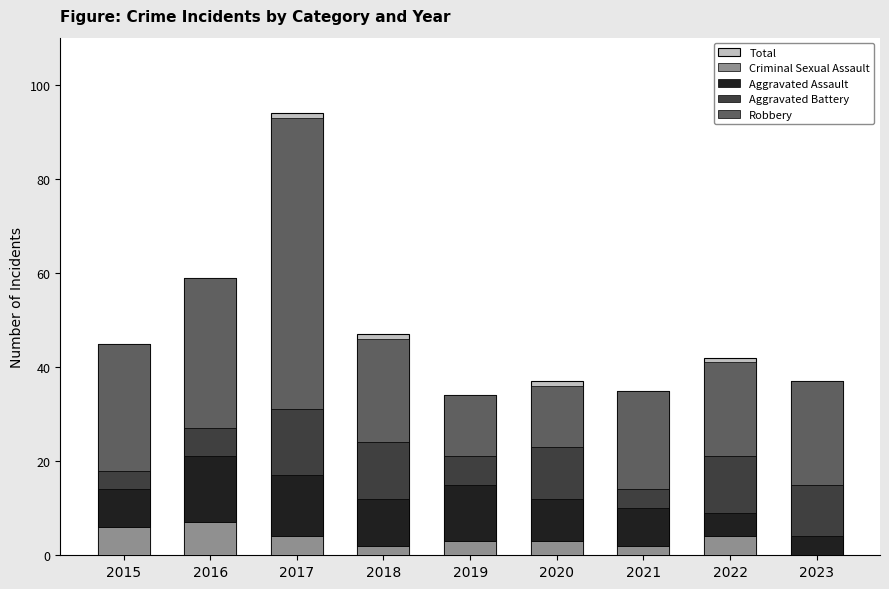

Is the value of Robbery at 2017 greater than the value of Aggravated Assault at 2019?

Yes